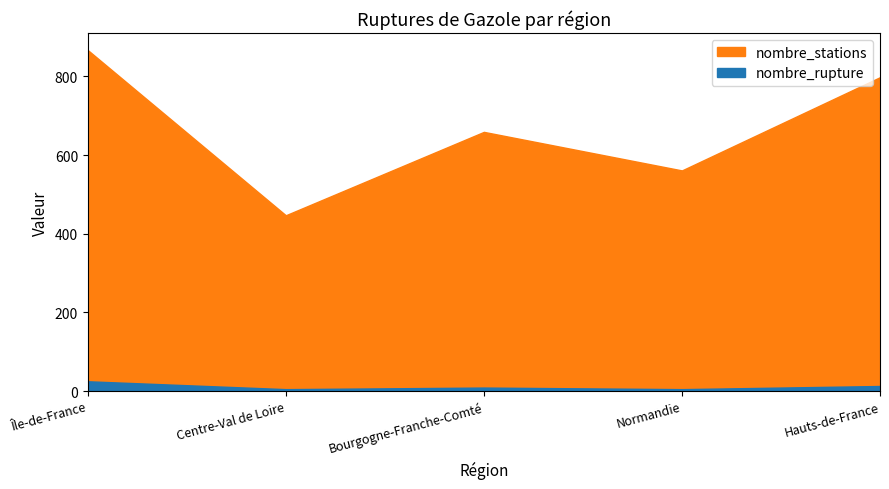

What is the label of the 9th point from the right?

Normandie